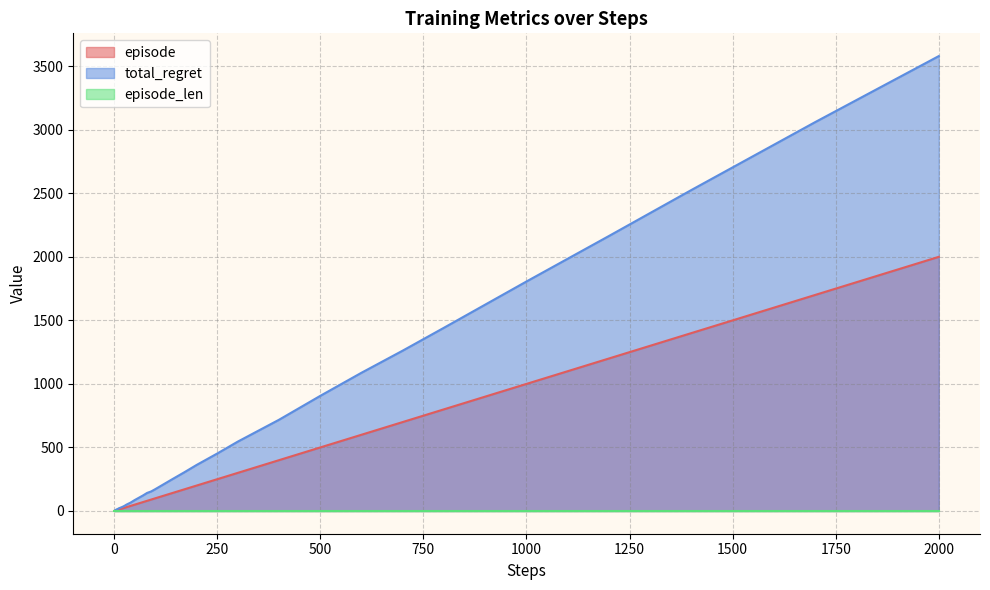

At which category does the chart reach its peak across all series?

2000